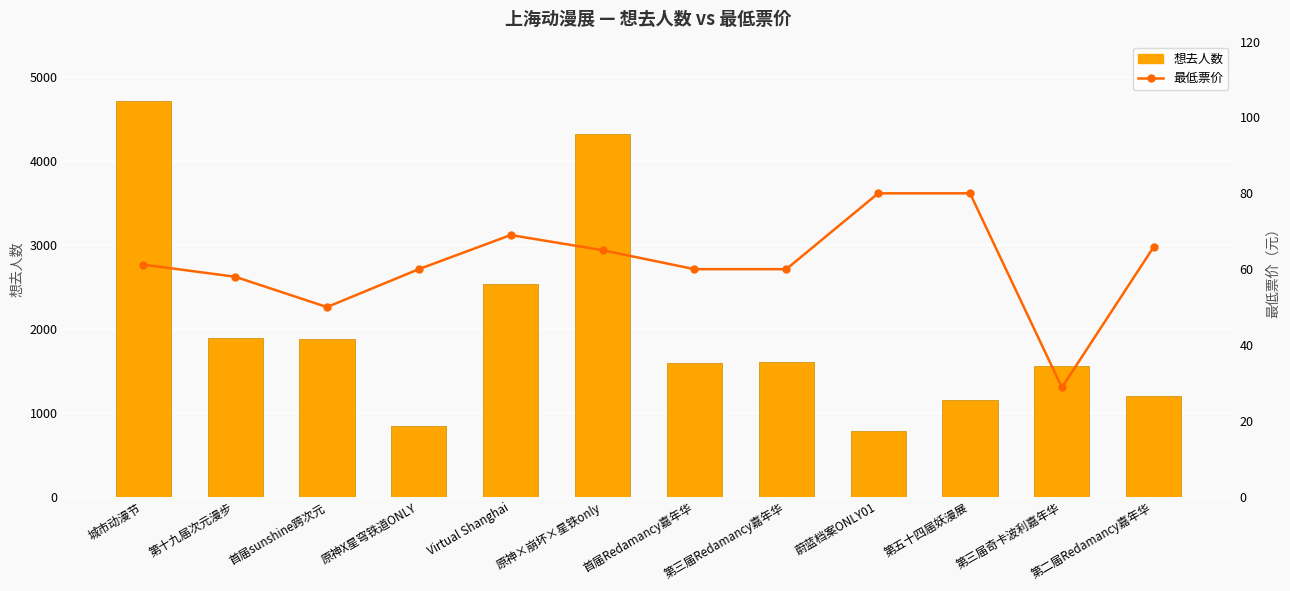

Which has a higher value, 蔚蓝档案ONLY01 or 第十九届次元漫步?

第十九届次元漫步